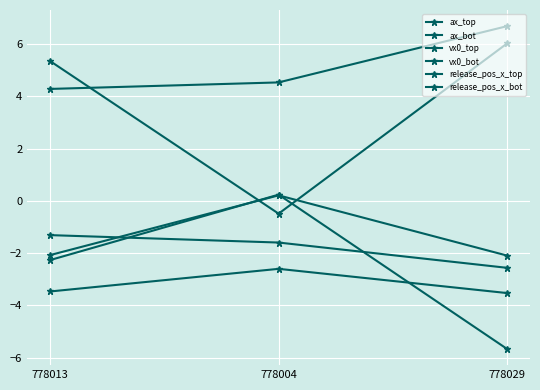

Between 778013 and 778029, which series saw the biggest shift?

ax_top